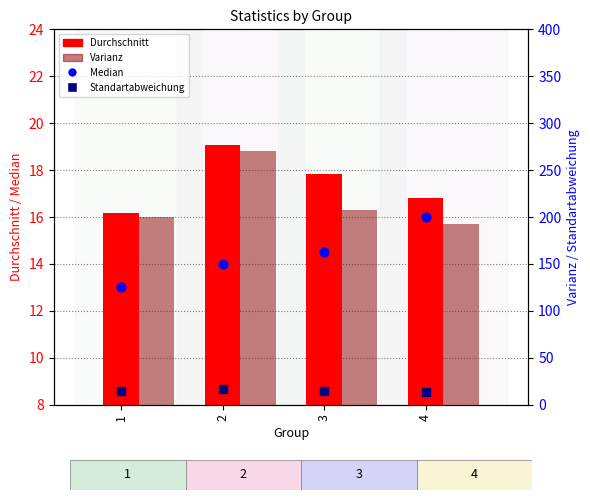

What is the total value across all series at 2?

319.9